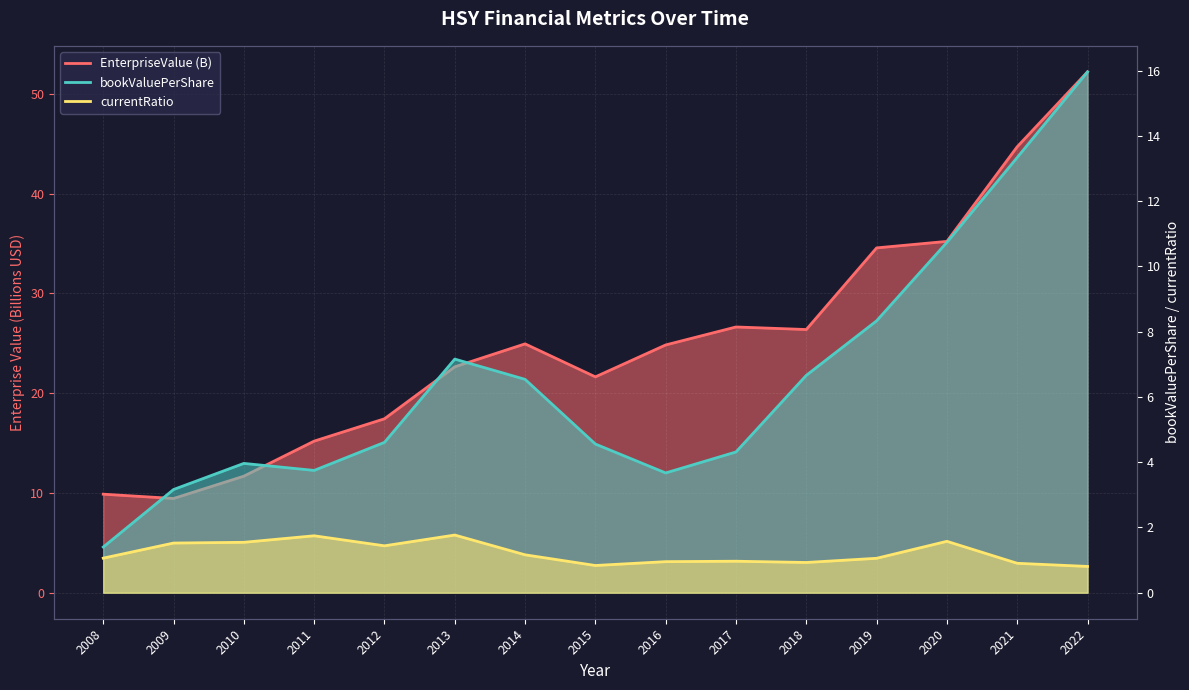

Reading left to right, transcribe all the data shown in this chart.

EnterpriseValue: 9.9	9.4	11.7	15.2	17.4	22.6	24.9	21.6	24.8	26.6	26.4	34.6	35.2	44.7	52.2
bookValuePerShare: 1.4	3.2	4.0	3.7	4.6	7.2	6.5	4.6	3.7	4.3	6.7	8.3	10.7	13.3	16.0
currentRatio: 1.1	1.5	1.5	1.7	1.4	1.8	1.2	0.8	1.0	1.0	0.9	1.1	1.6	0.9	0.8